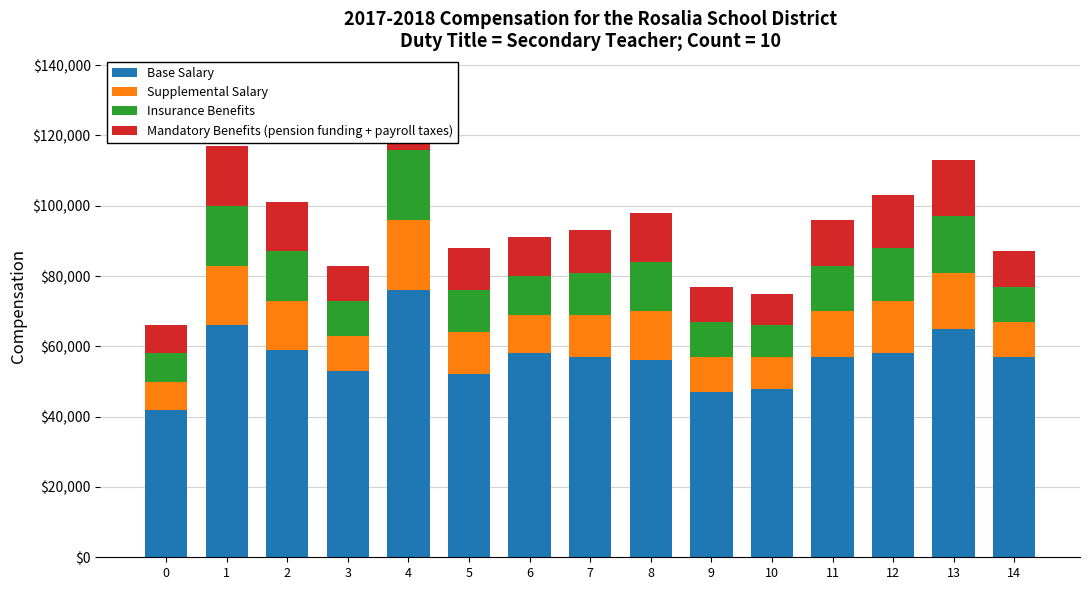

Count the number of data series in this chart.

4